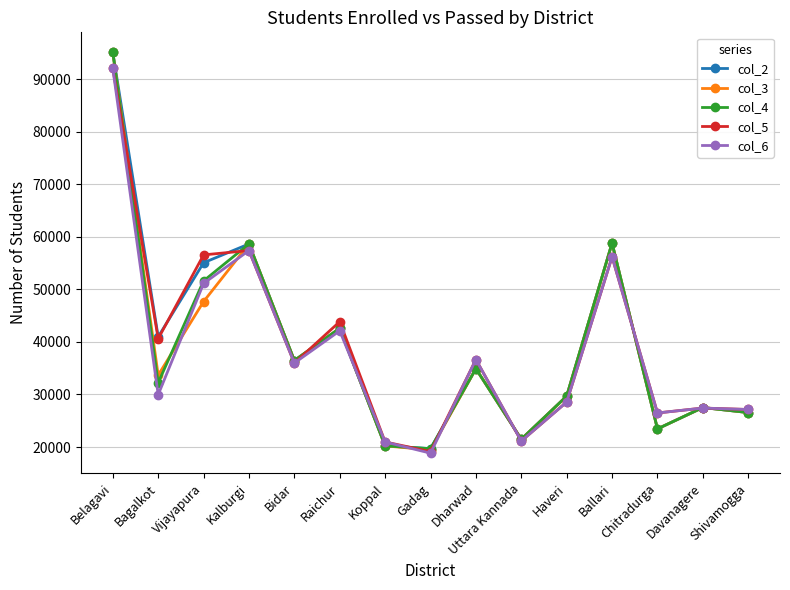

What is the average value of the col_4 series?

38595